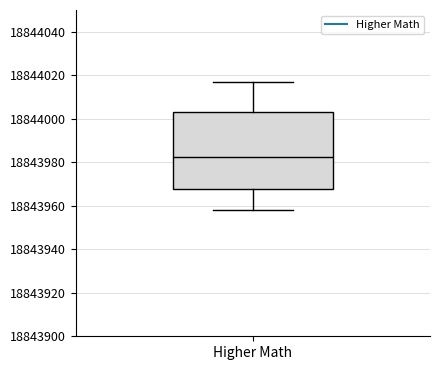

Read this box plot against the y-axis: the position of the median line, the range covered by the box, and the ends of both whiskers. The values are not printed on the chart, so give them approximately, as read against the axis.

median 18843982, box 18843968 to 18844004, whiskers 18843958 to 18844018